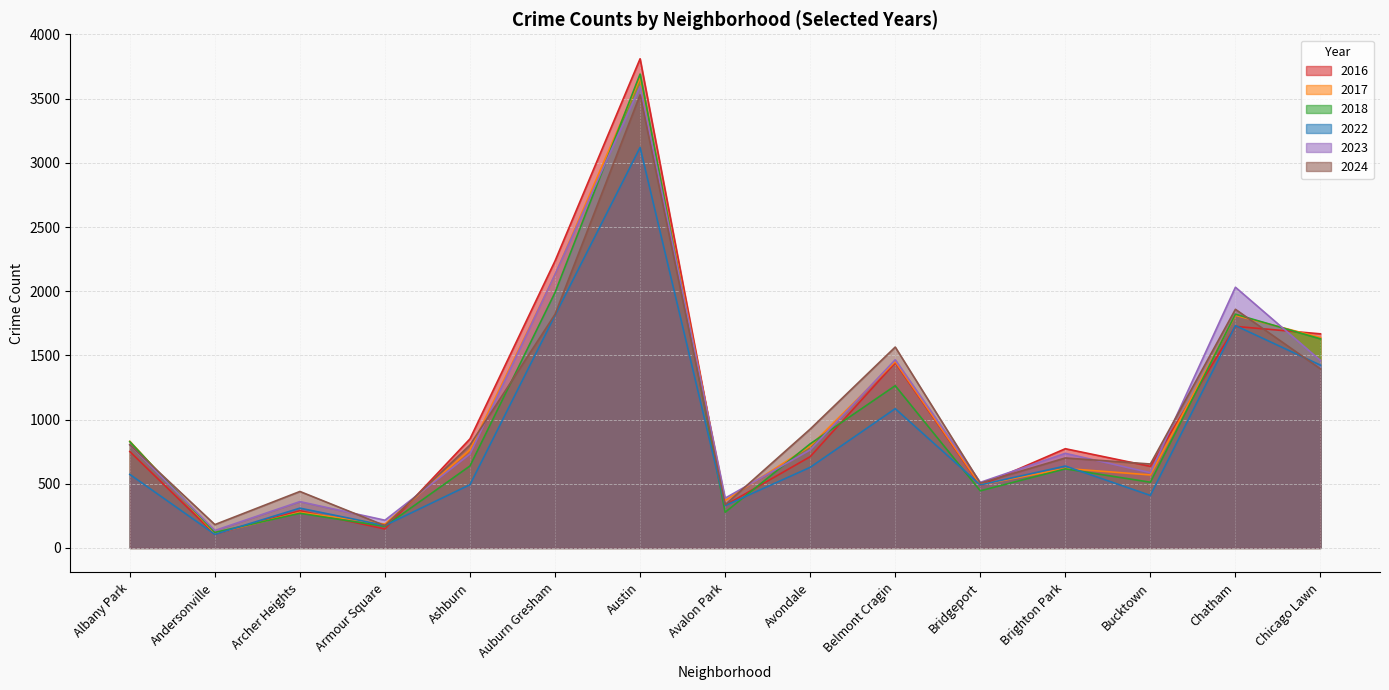

At which category does 2024 reach its first local peak?

Archer Heights